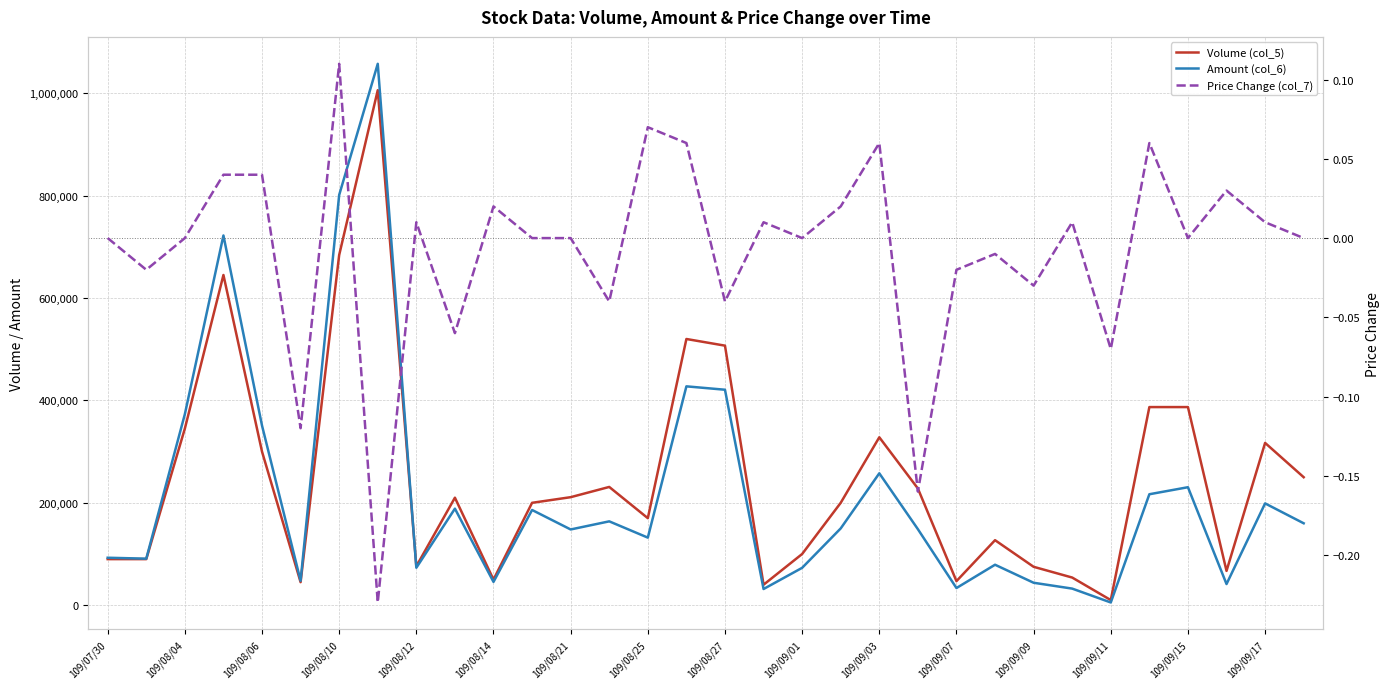

True or false: Price Change (col_7) has more than 2 points higher than both neighbors.

True